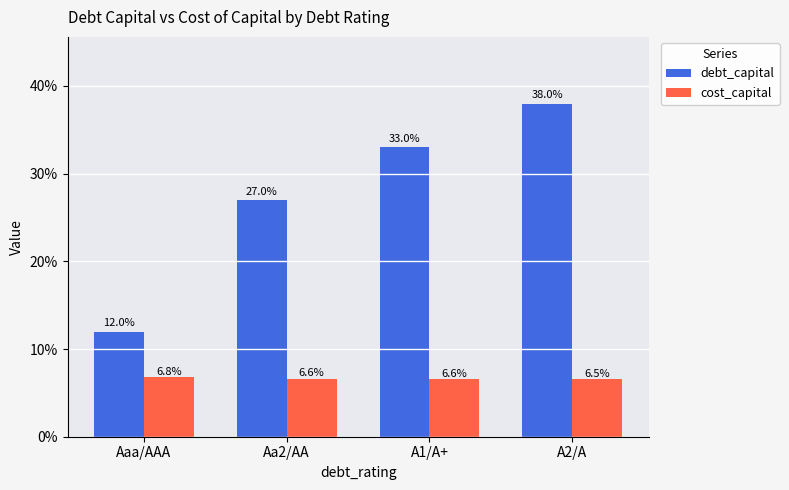

The cost_capital series shows 0.0 at A1/A+. True or false?

False